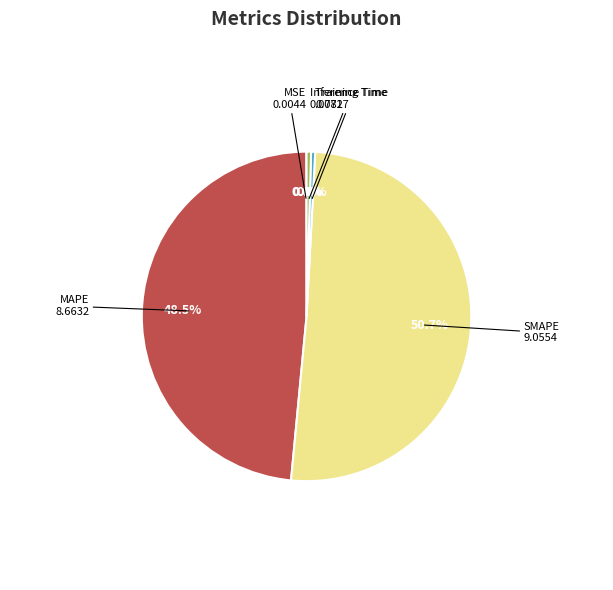

Which has a higher value, Inference Time or SMAPE?

SMAPE